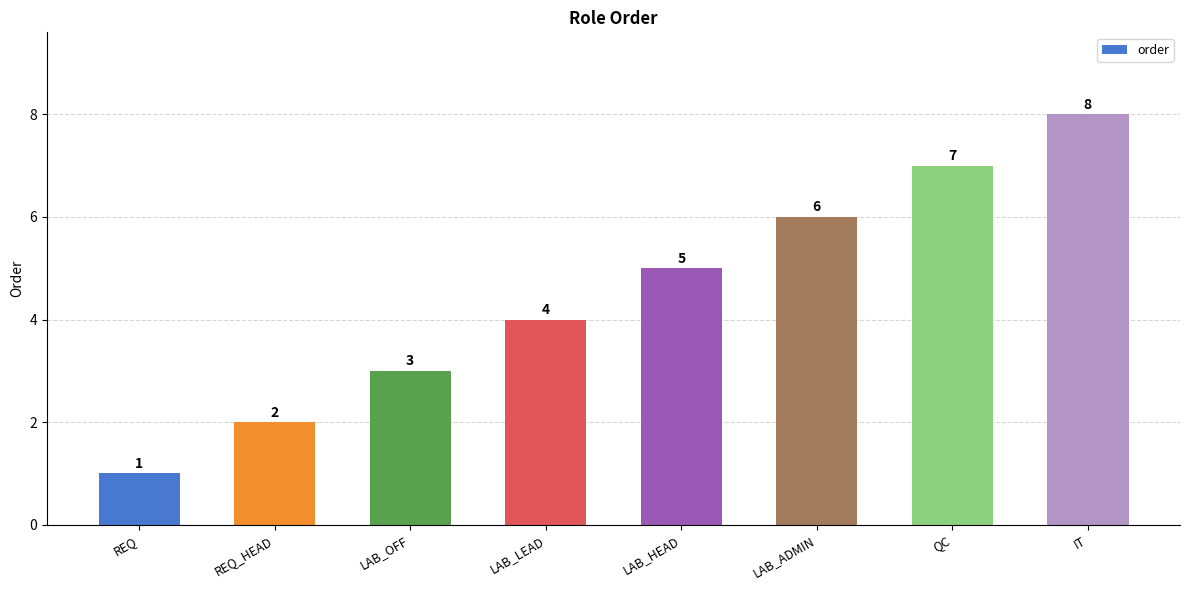

List the labels in order of value, smallest first.

REQ, REQ_HEAD, LAB_OFF, LAB_LEAD, LAB_HEAD, LAB_ADMIN, QC, IT